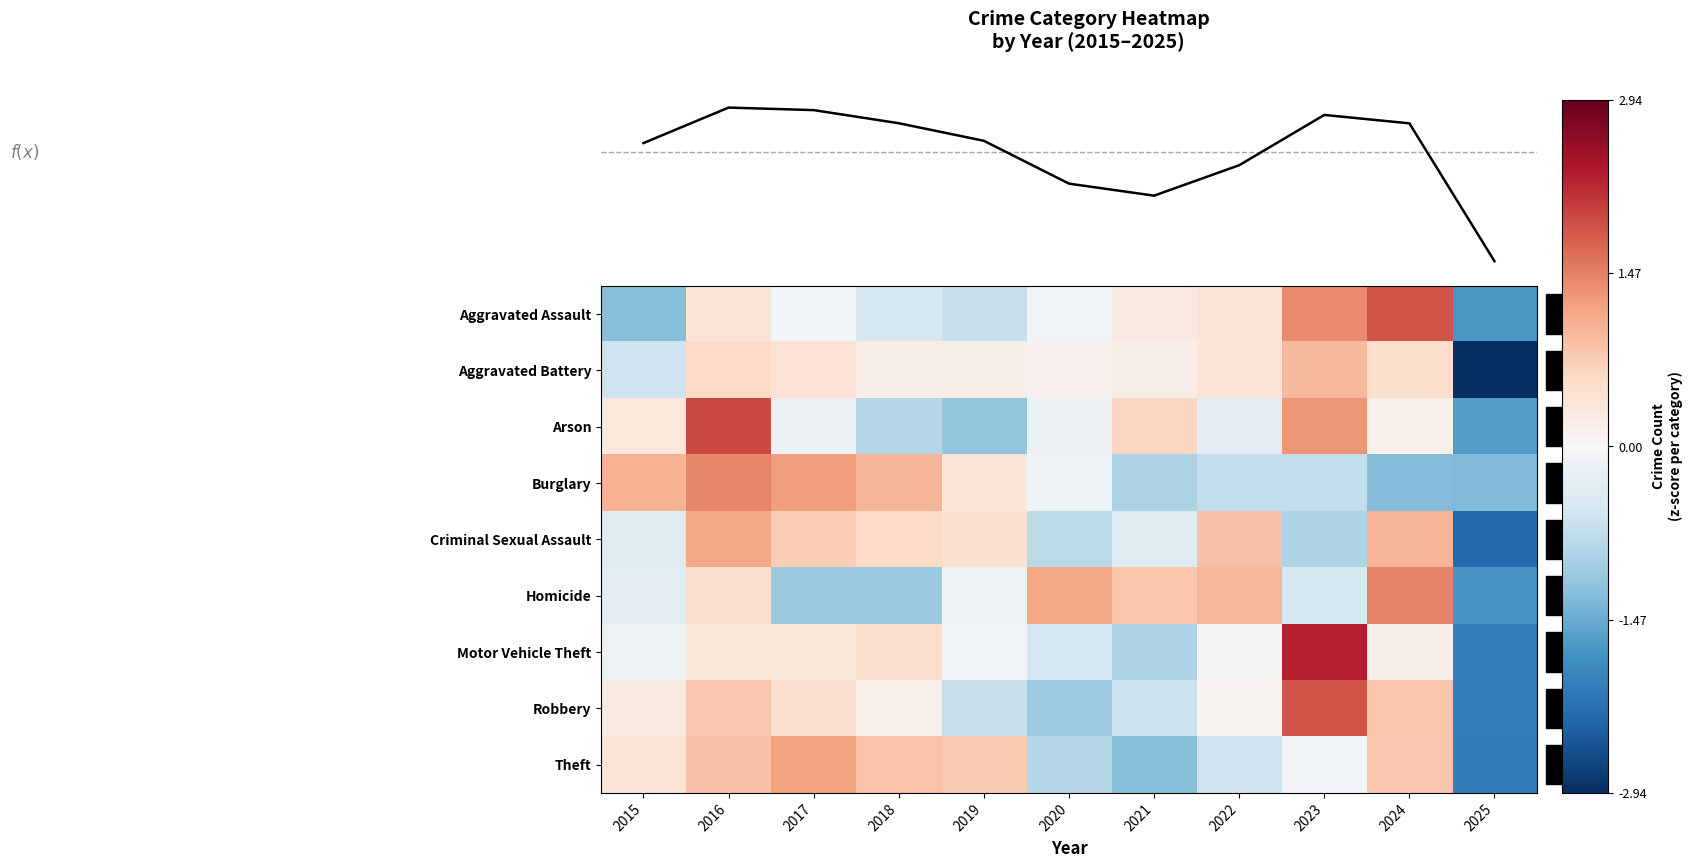

How many distinct data groups are displayed?

9